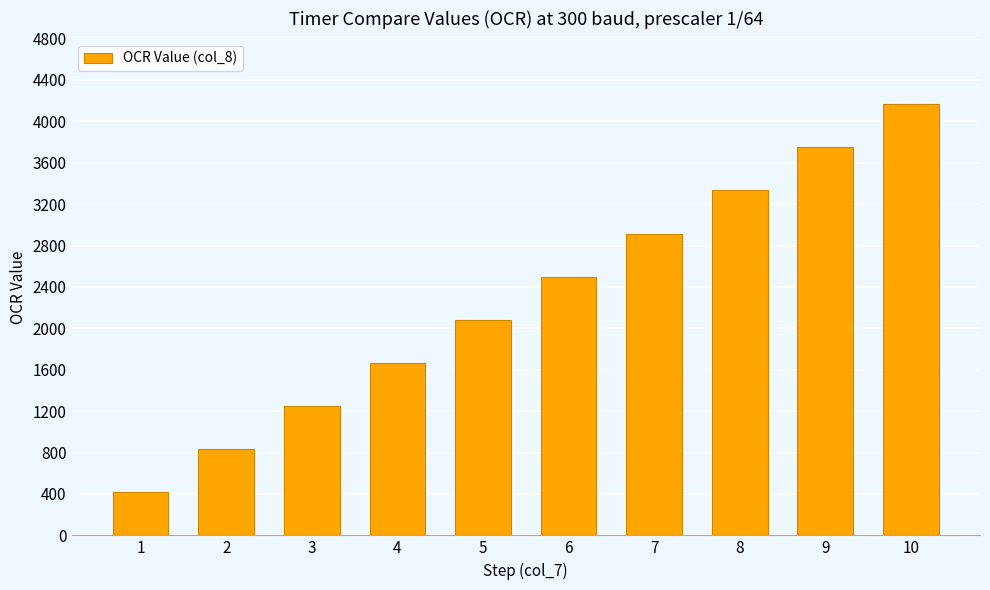

Which has a higher value, 7 or 5?

7